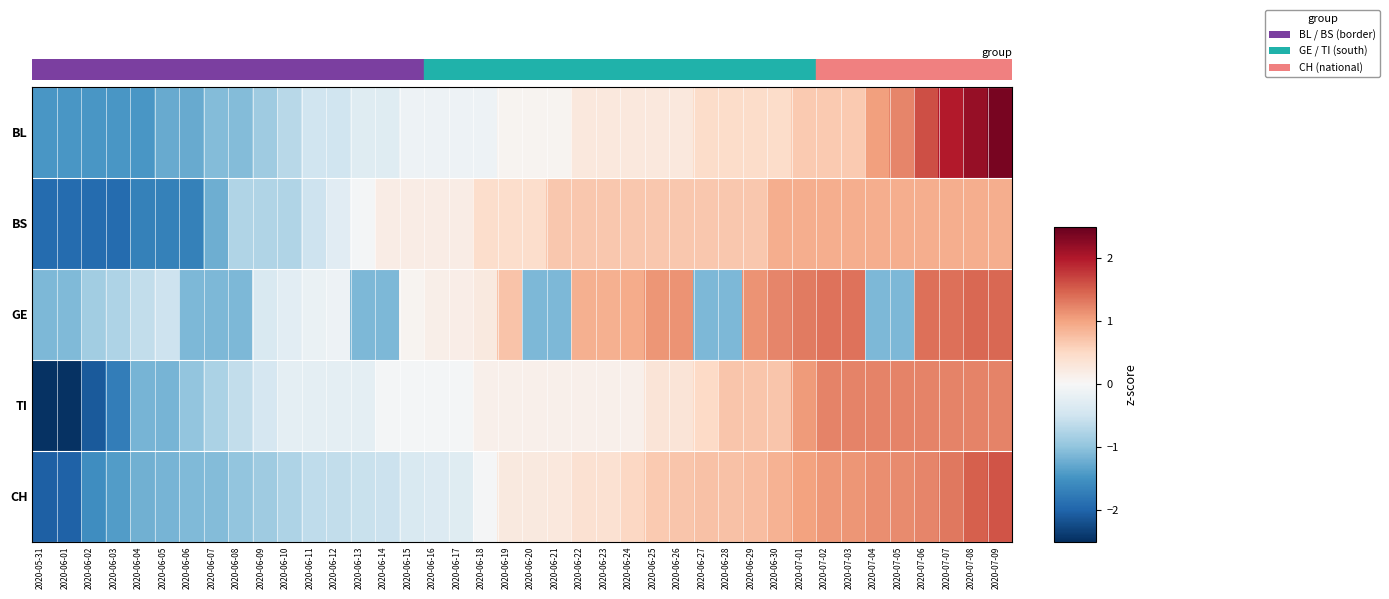

Which category has the lowest value across all series?

2020-05-31